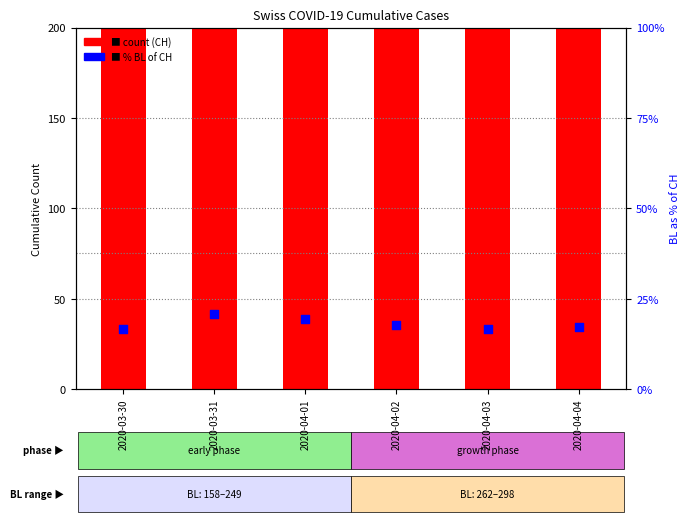

Which series has the largest Y range (max minus min)?

CH